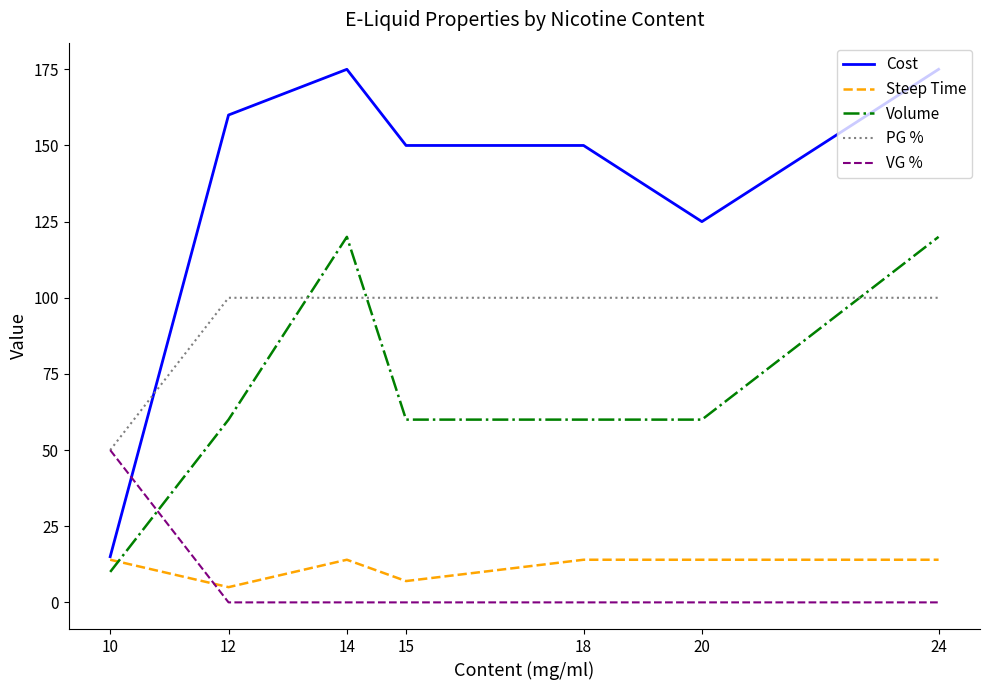

What is the sum of all Cost values?

950